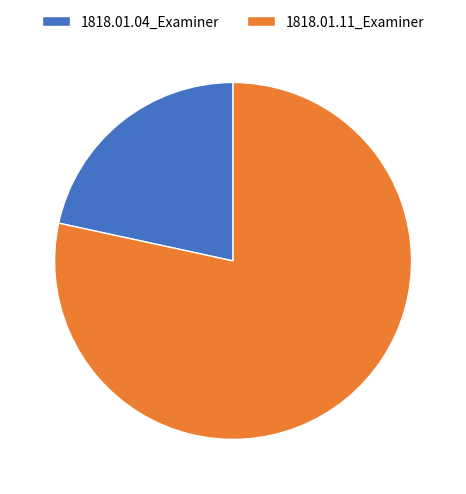

How many slices are in this pie chart?

2